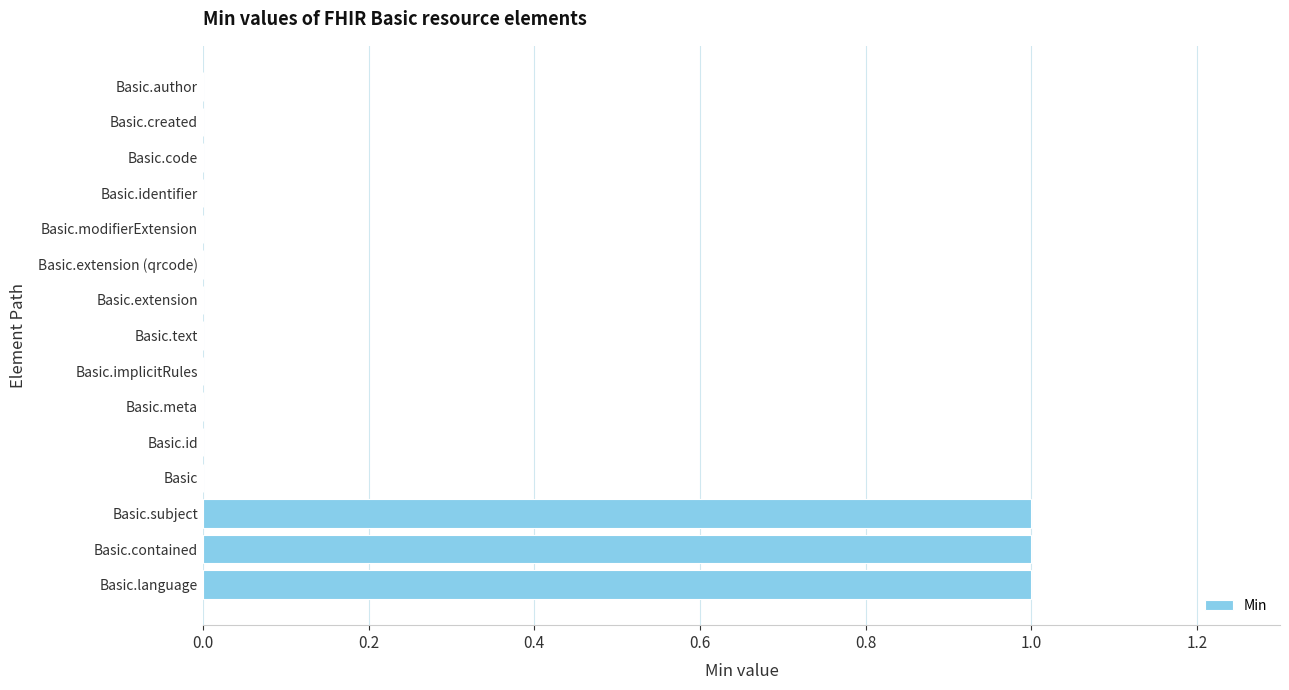

Reading bottom to top, extract all data points from this chart.

Basic.language=1	Basic.contained=1	Basic.subject=1	Basic=0	Basic.id=0	Basic.meta=0	Basic.implicitRules=0	Basic.text=0	Basic.extension=0	Basic.extension (qrcode)=0	Basic.modifierExtension=0	Basic.identifier=0	Basic.code=0	Basic.created=0	Basic.author=0